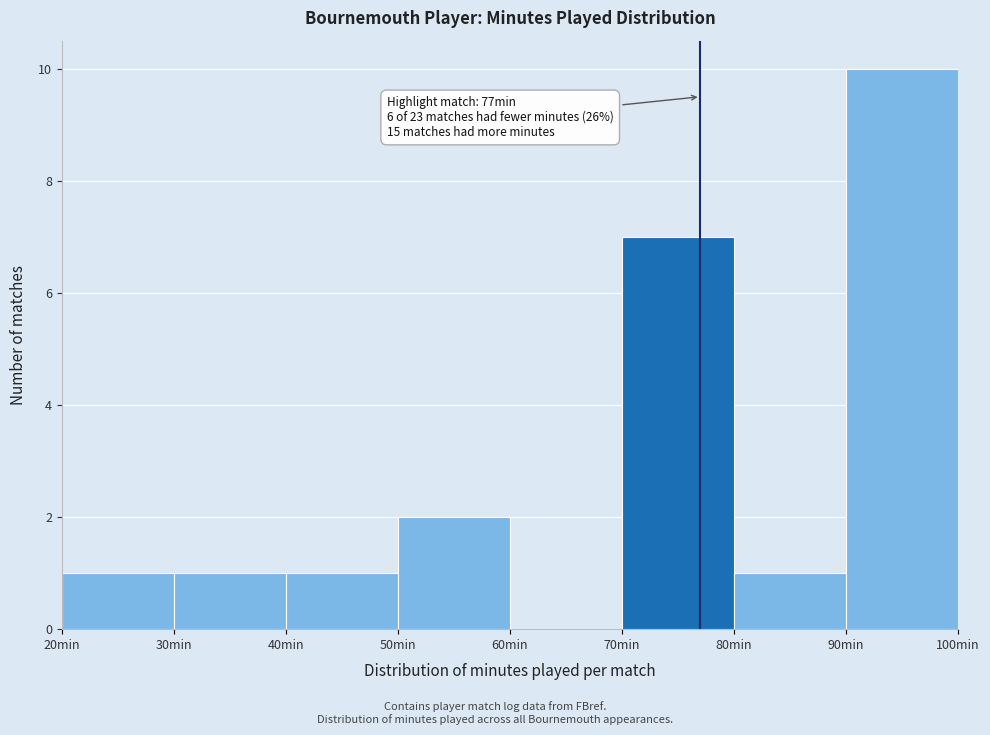

Which range on the x-axis has the tallest bar?

90 to 100